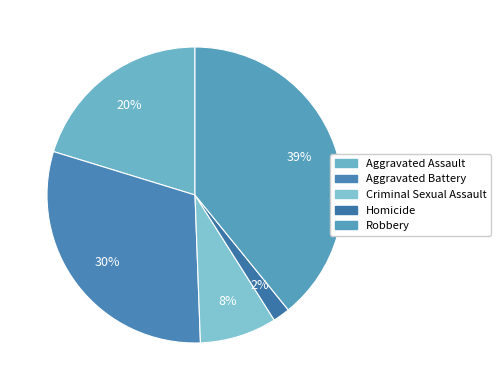

To the nearest percent, what portion does Aggravated Assault represent?

20%